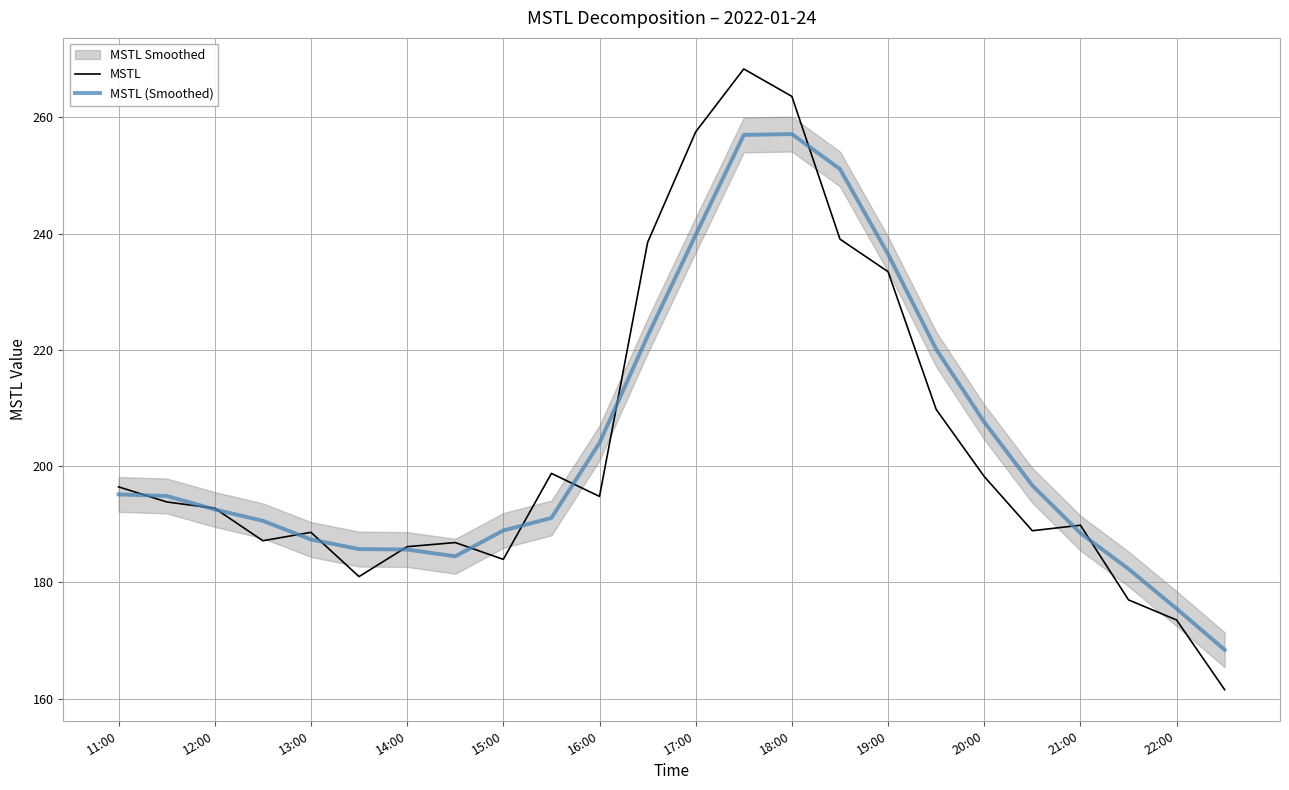

How many data points does each series have?

24